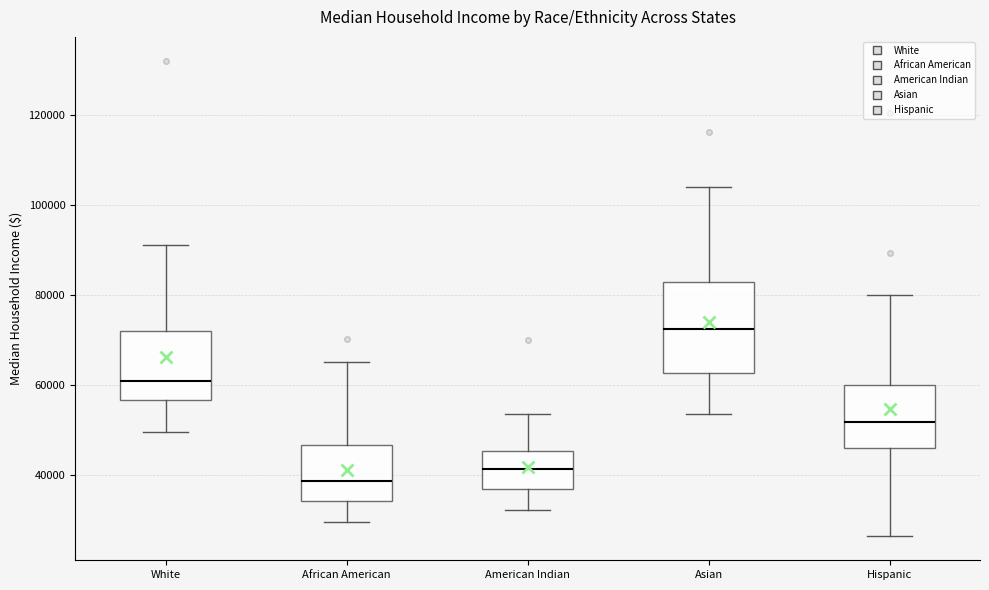

Which box's median line is the highest?

Asian